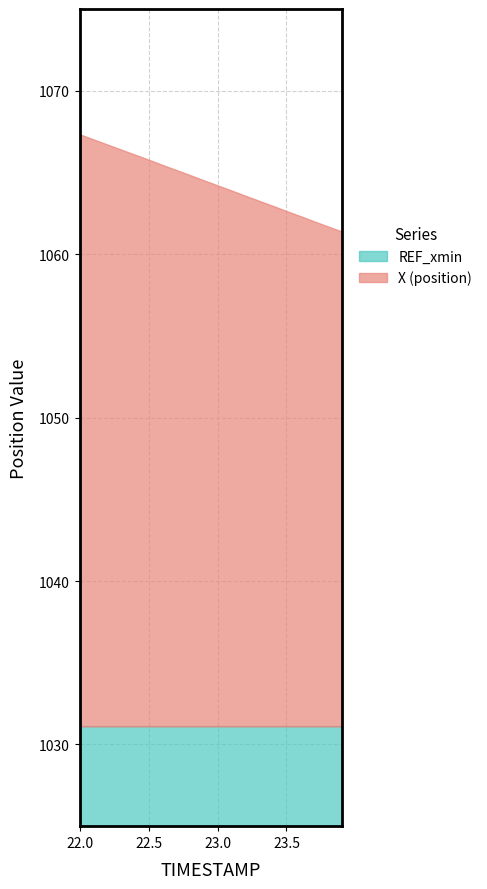

What is the sum of the REF_xmin values at 22.7 and 23.2?

2062.2